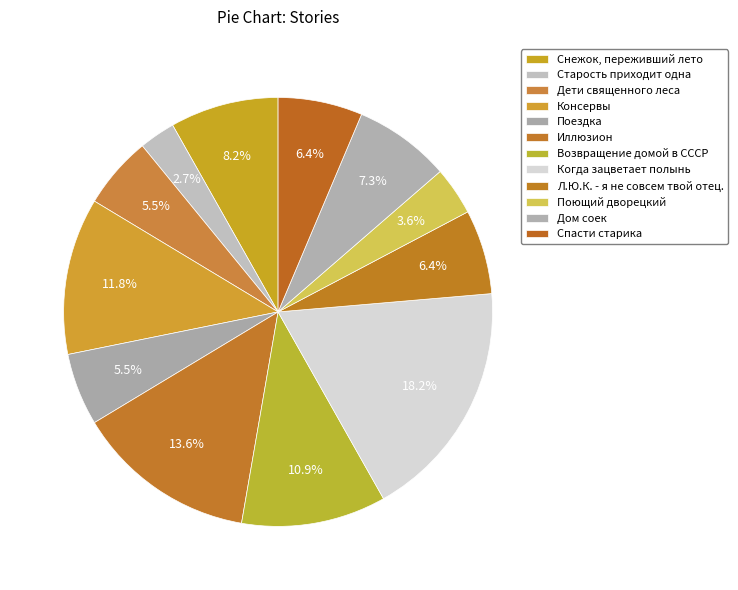

What percentage do Дом соек and Поющий дворецкий together represent?

10.9%